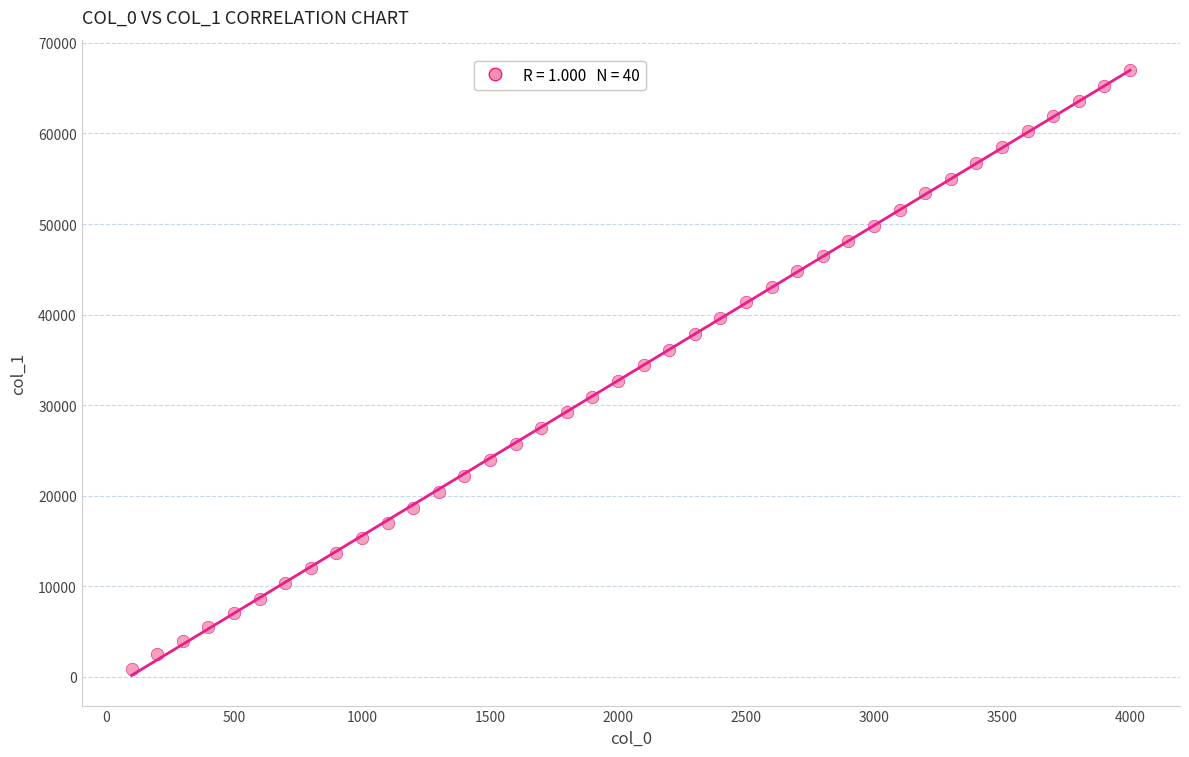

What is the range of X values (max minus min)?

3900